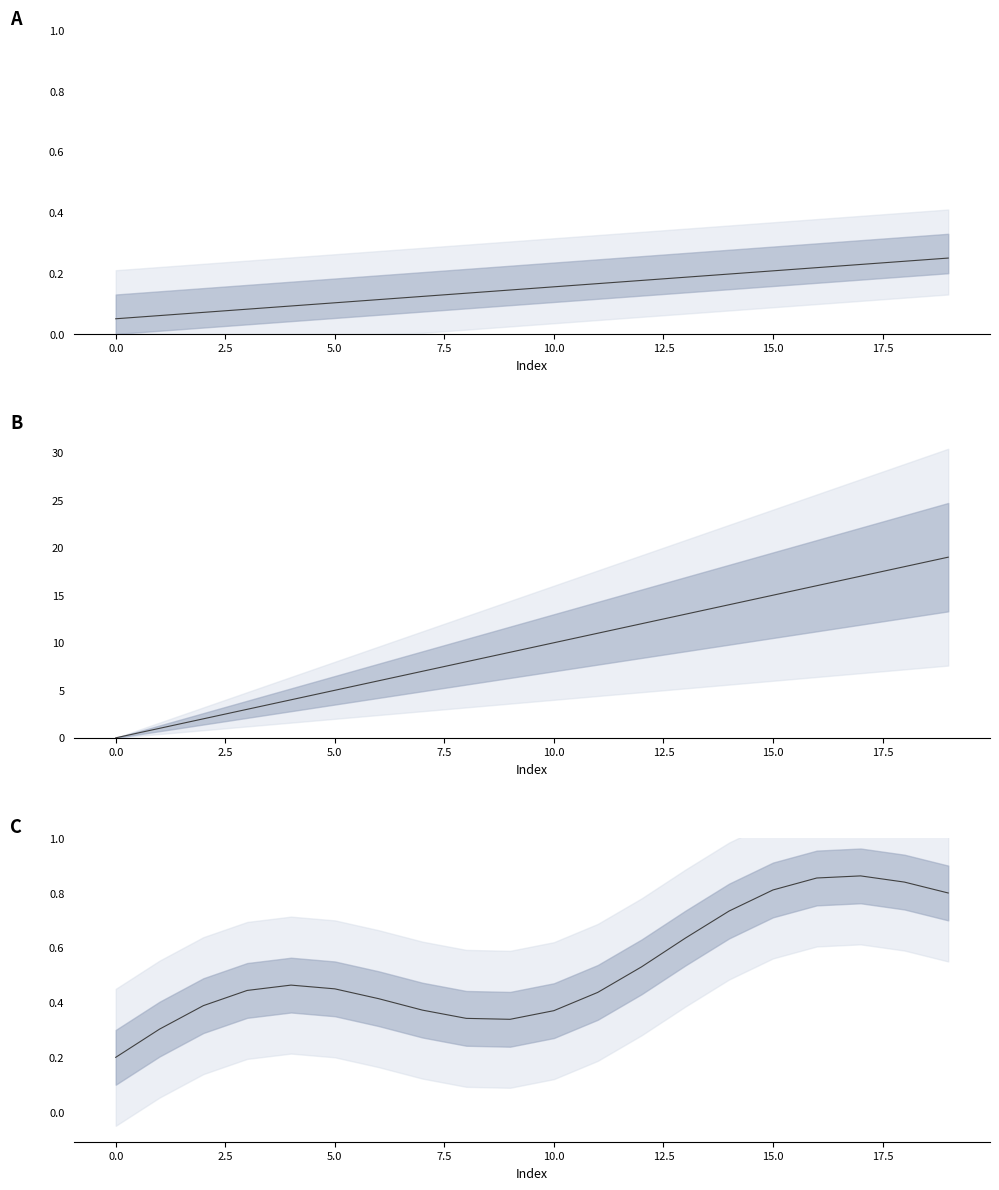

What is the change in value from −2.5 to 11?

+0.2